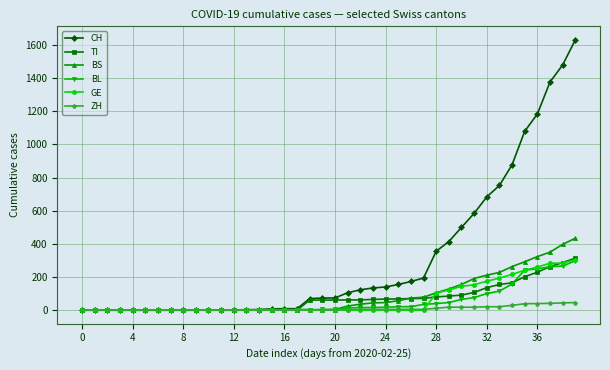

How many data points does each series have?

40